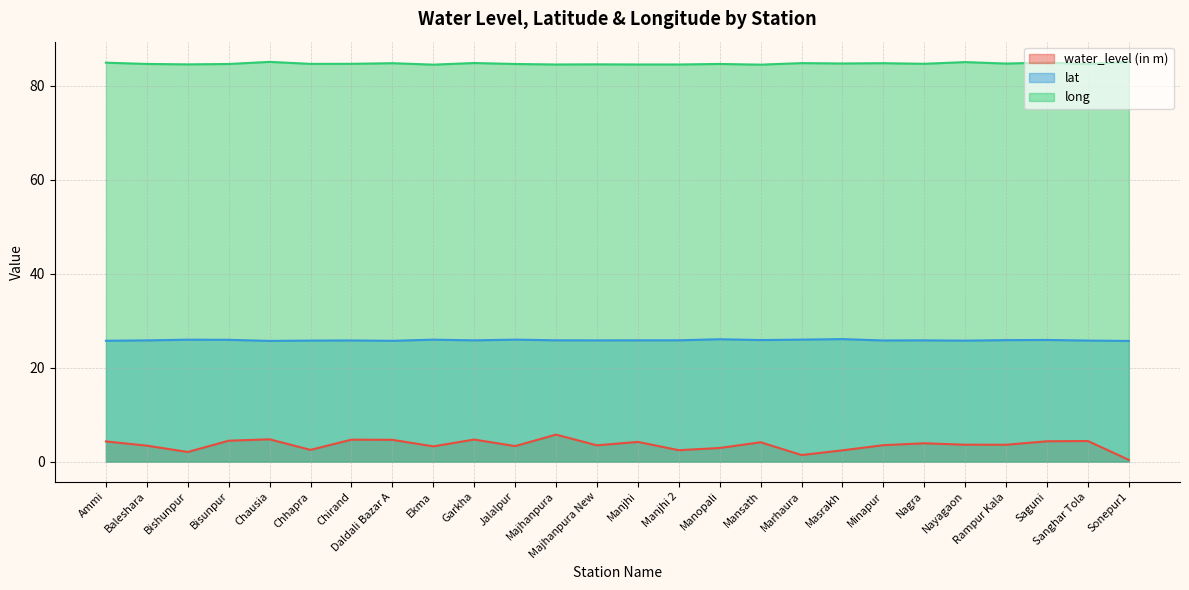

What are all the series names shown in the legend?

water_level (in m), lat, long